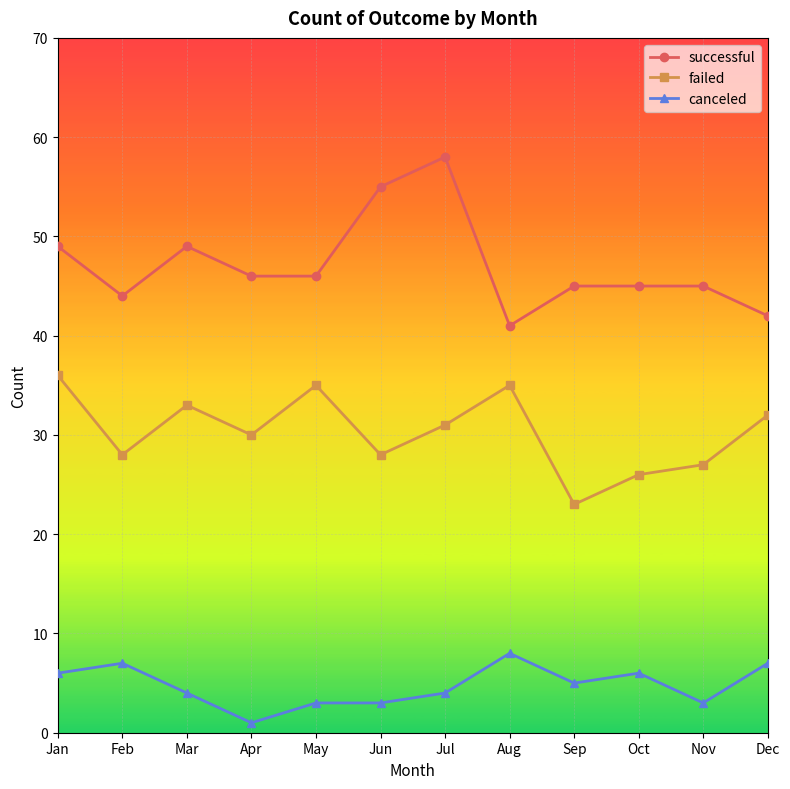

What is the spread (max minus min) of values at May?

43